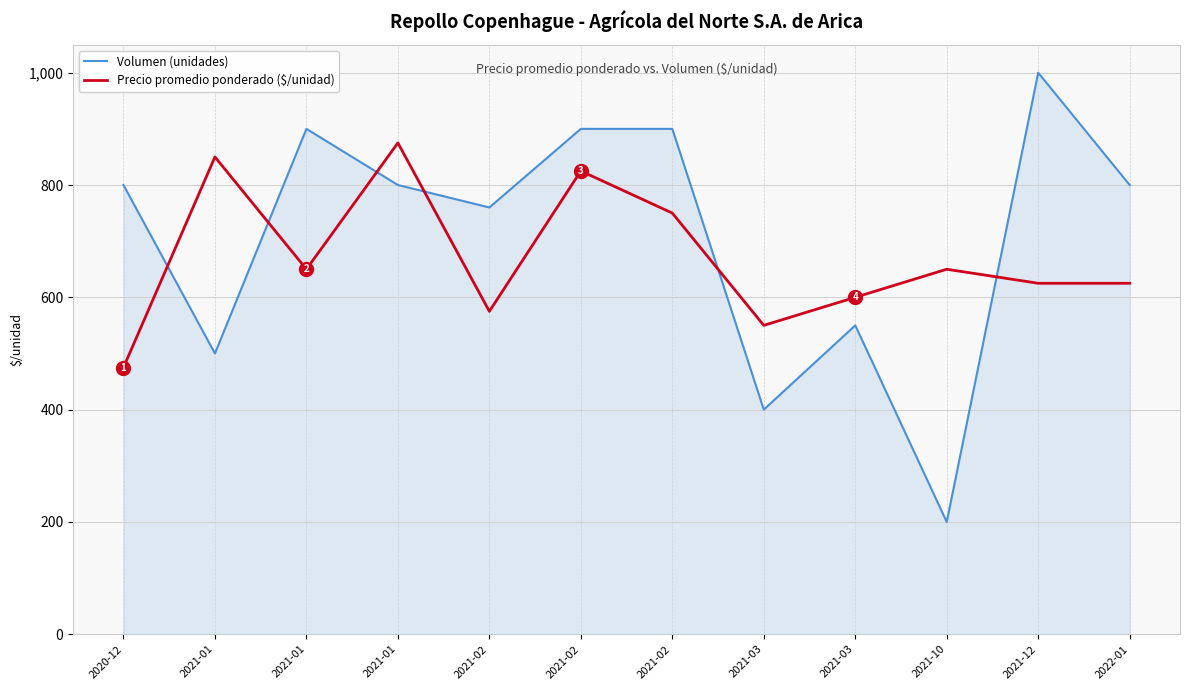

How many lines are shown in the chart?

2